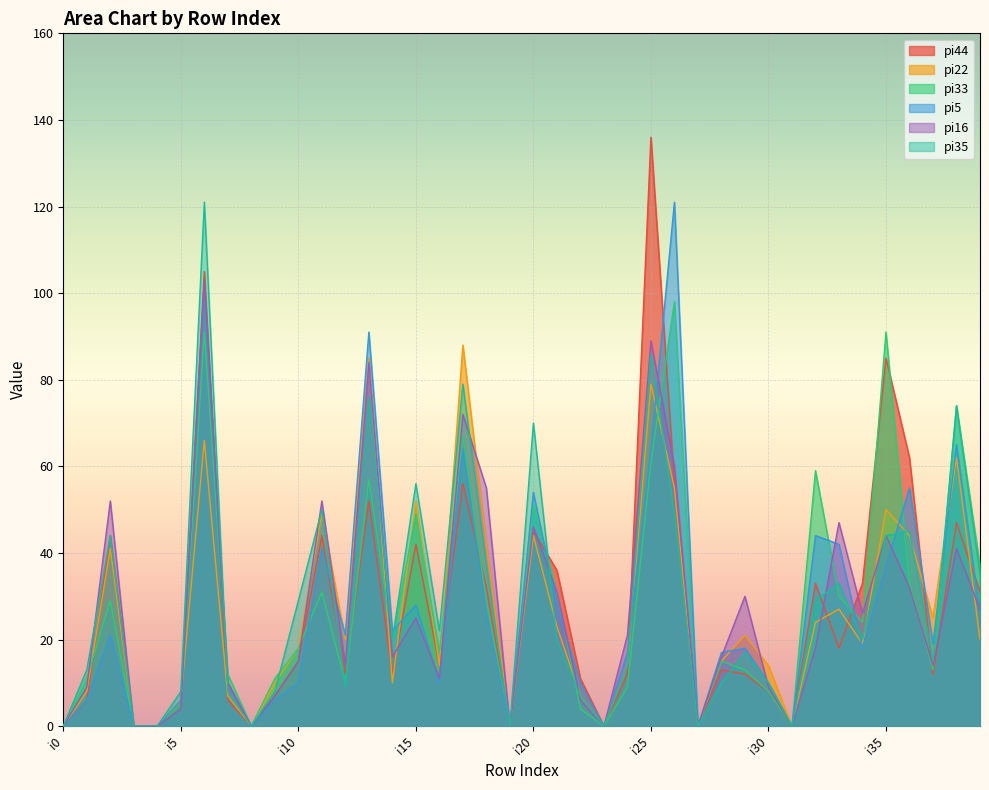

Reading left to right, transcribe all the data shown in this chart.

pi44: i0=0	i1=6	i2=44	i3=0	i4=0	i5=5	i6=105	i7=6	i8=0	i9=7	i10=15	i11=44	i12=12	i13=52	i14=12	i15=42	i16=14	i17=56	i18=32	i19=0	i20=45	i21=36	i22=11	i23=0	i24=12	i25=136	i26=56	i27=0	i28=13	i29=12	i30=8	i31=0	i32=33	i33=18	i34=33	i35=85	i36=62	i37=12	i38=47	i39=31
pi22: i0=0	i1=8	i2=41	i3=0	i4=0	i5=6	i6=66	i7=7	i8=0	i9=10	i10=18	i11=49	i12=20	i13=85	i14=10	i15=52	i16=14	i17=88	i18=42	i19=0	i20=44	i21=23	i22=7	i23=0	i24=14	i25=79	i26=55	i27=0	i28=15	i29=21	i30=14	i31=0	i32=24	i33=27	i34=19	i35=50	i36=44	i37=25	i38=62	i39=20
pi33: i0=0	i1=11	i2=29	i3=0	i4=0	i5=5	i6=91	i7=12	i8=0	i9=11	i10=18	i11=31	i12=10	i13=57	i14=20	i15=49	i16=17	i17=67	i18=29	i19=0	i20=51	i21=31	i22=4	i23=0	i24=9	i25=61	i26=98	i27=0	i28=15	i29=13	i30=8	i31=0	i32=59	i33=30	i34=24	i35=91	i36=33	i37=13	i38=74	i39=37
pi5: i0=0	i1=6	i2=21	i3=0	i4=0	i5=6	i6=101	i7=10	i8=0	i9=6	i10=10	i11=41	i12=21	i13=91	i14=22	i15=28	i16=10	i17=64	i18=26	i19=0	i20=54	i21=28	i22=10	i23=0	i24=17	i25=64	i26=121	i27=0	i28=17	i29=18	i30=10	i31=0	i32=44	i33=42	i34=18	i35=37	i36=55	i37=19	i38=65	i39=26
pi16: i0=0	i1=9	i2=52	i3=0	i4=0	i5=4	i6=103	i7=10	i8=0	i9=7	i10=15	i11=52	i12=14	i13=84	i14=16	i15=25	i16=11	i17=72	i18=55	i19=0	i20=46	i21=31	i22=6	i23=0	i24=21	i25=89	i26=60	i27=0	i28=16	i29=30	i30=9	i31=0	i32=18	i33=47	i34=26	i35=44	i36=32	i37=14	i38=41	i39=27
pi35: i0=0	i1=13	i2=44	i3=0	i4=0	i5=8	i6=121	i7=8	i8=0	i9=8	i10=29	i11=50	i12=9	i13=76	i14=20	i15=56	i16=22	i17=79	i18=37	i19=0	i20=70	i21=20	i22=7	i23=0	i24=14	i25=86	i26=49	i27=0	i28=10	i29=17	i30=10	i31=0	i32=29	i33=33	i34=20	i35=44	i36=45	i37=15	i38=74	i39=35